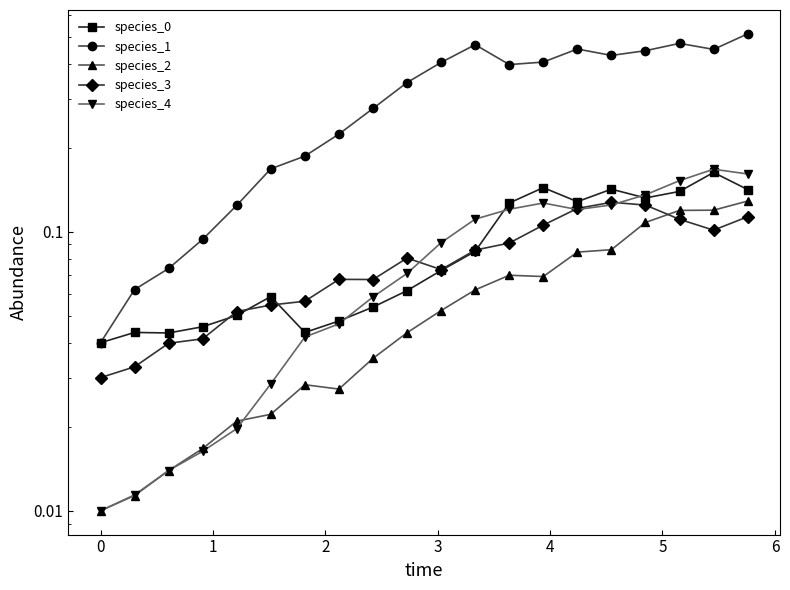

In species_4, how many points are lower than both neighbors (excluding endpoints)?

1